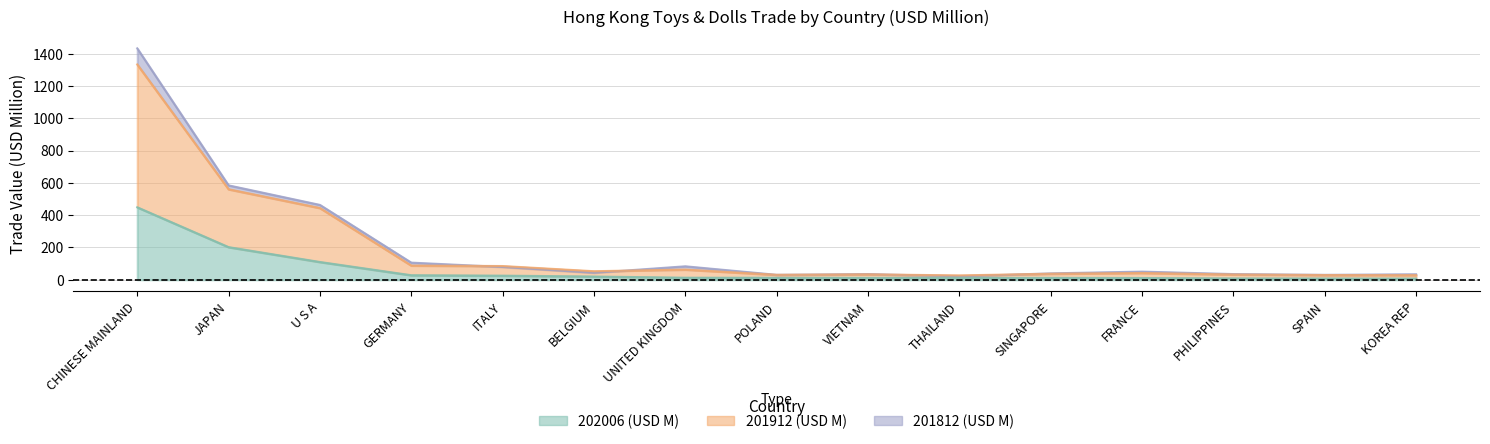

Rank the series at UNITED KINGDOM from highest to lowest value.

201812 (USD M), 201912 (USD M), 202006 (USD M)